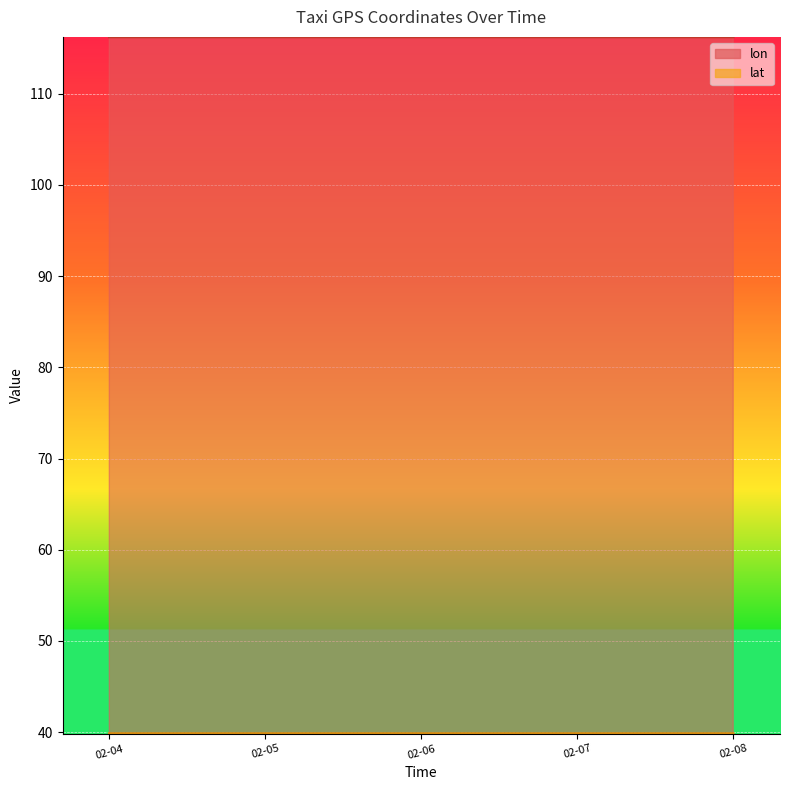

How many interior local peaks does the lat series have?

2